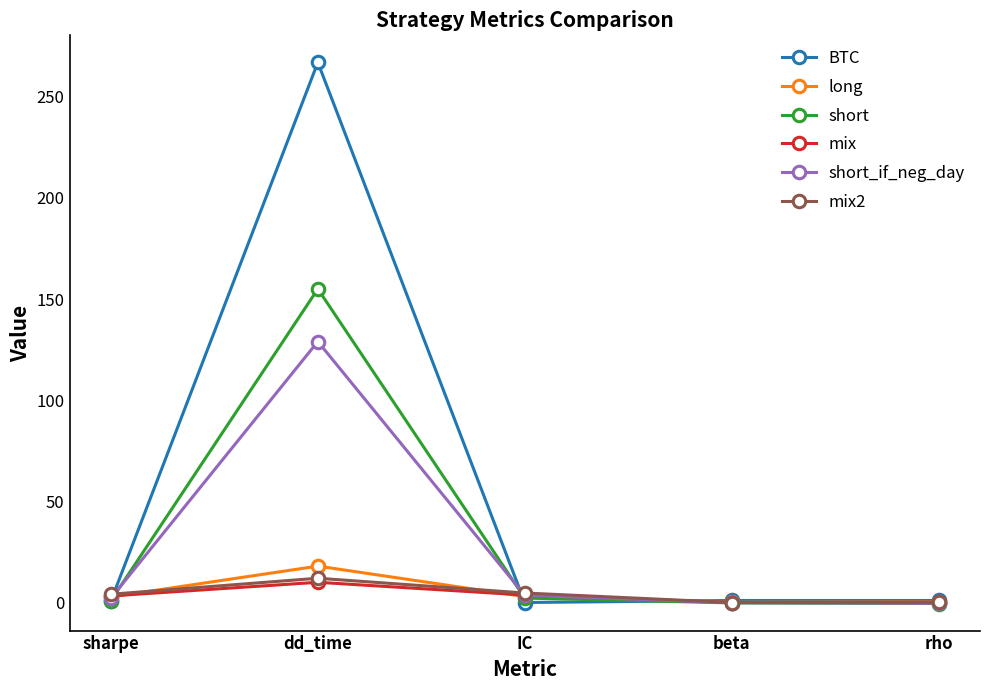

How many lines are shown in the chart?

6